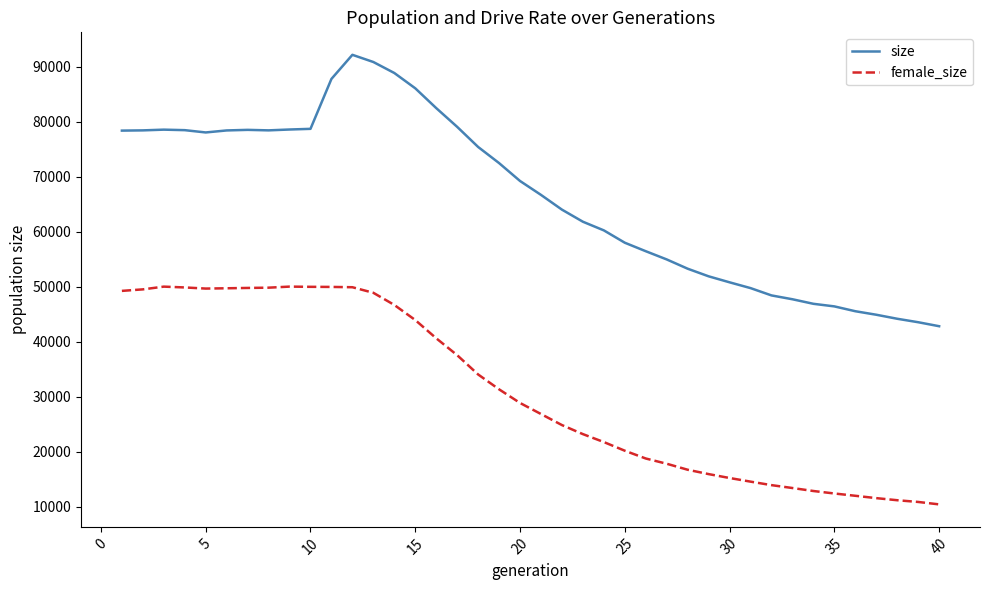

What is the maximum value for female_size?

50043